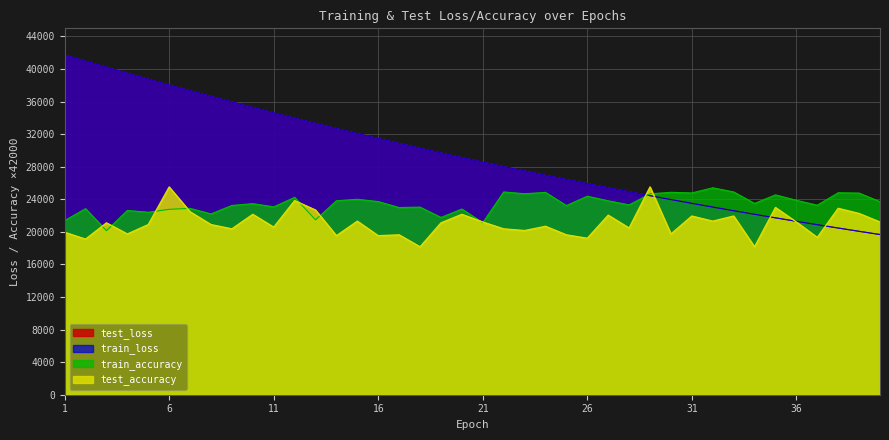

At which category is the sum across all series the highest?

1